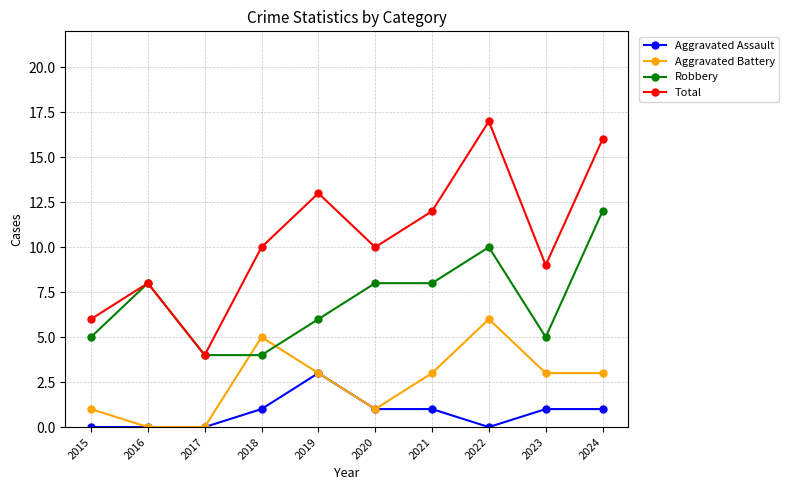

Reading left to right, transcribe all the data shown in this chart.

Aggravated Assault: 0	0	0	1	3	1	1	0	1	1
Aggravated Battery: 1	0	0	5	3	1	3	6	3	3
Robbery: 5	8	4	4	6	8	8	10	5	12
Total: 6	8	4	10	13	10	12	17	9	16